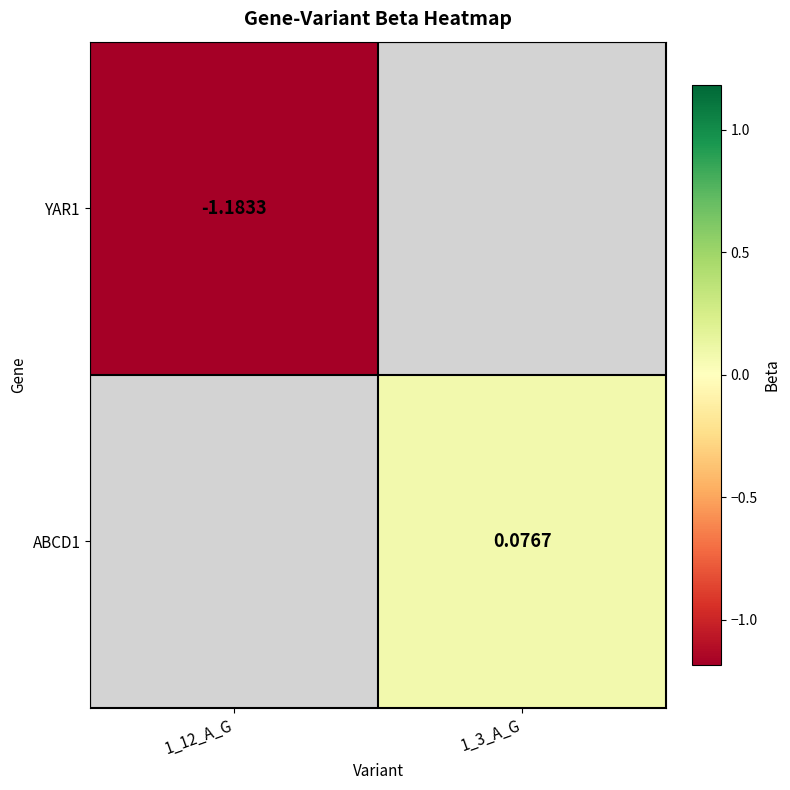

Where does the ABCD1 series first go above 0?

1_3_A_G